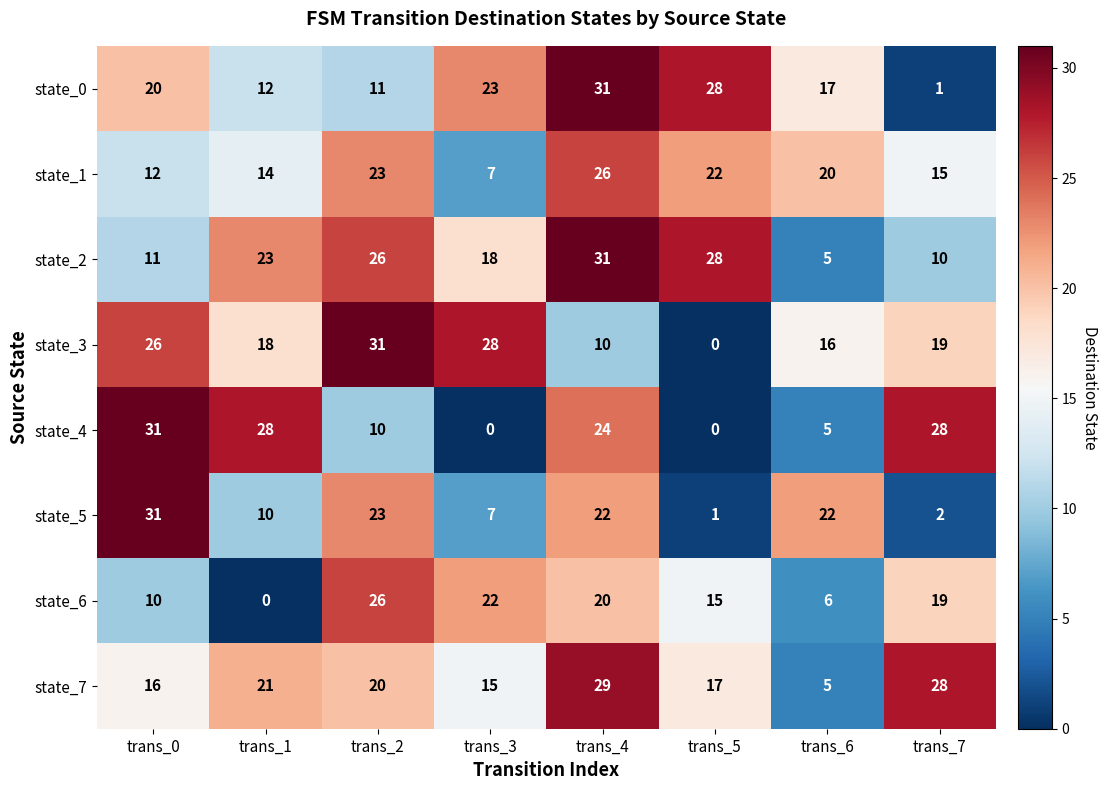

What is the spread (max minus min) of values at trans_1?

28